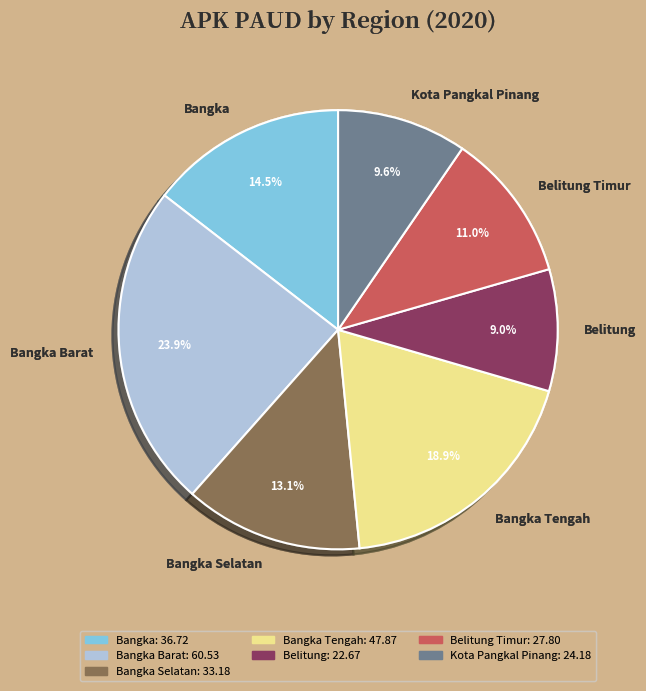

Is Bangka Selatan the majority of the pie?

No